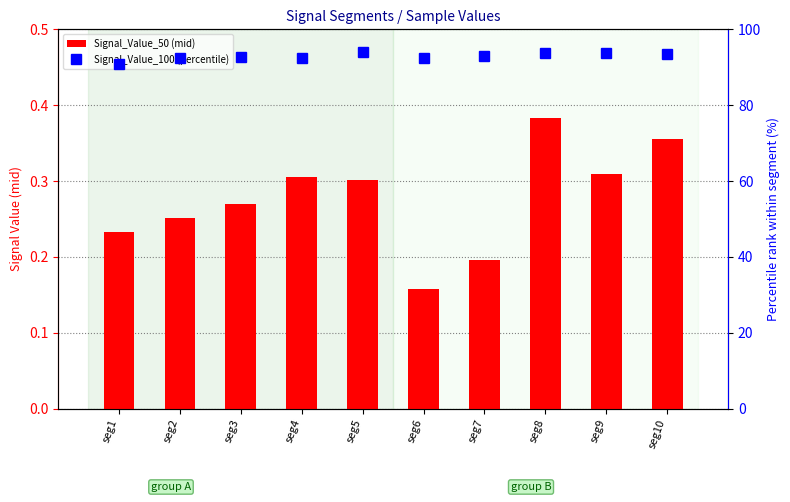

Which series changed the most between seg4 and seg5?

Signal_Value_100 (percentile)